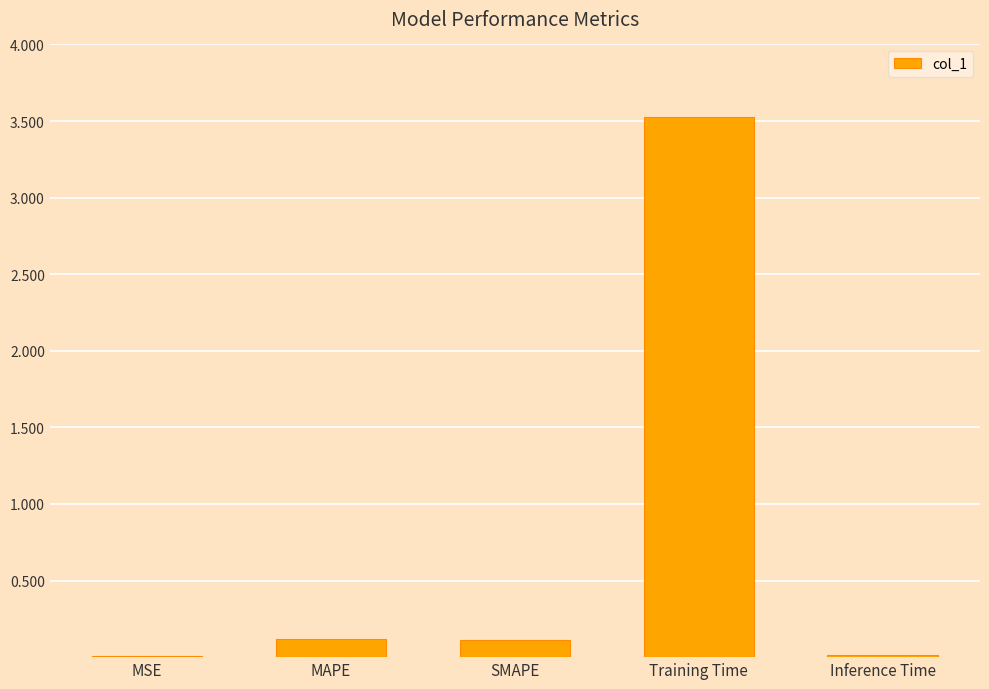

What is the sum of all values?

3.8